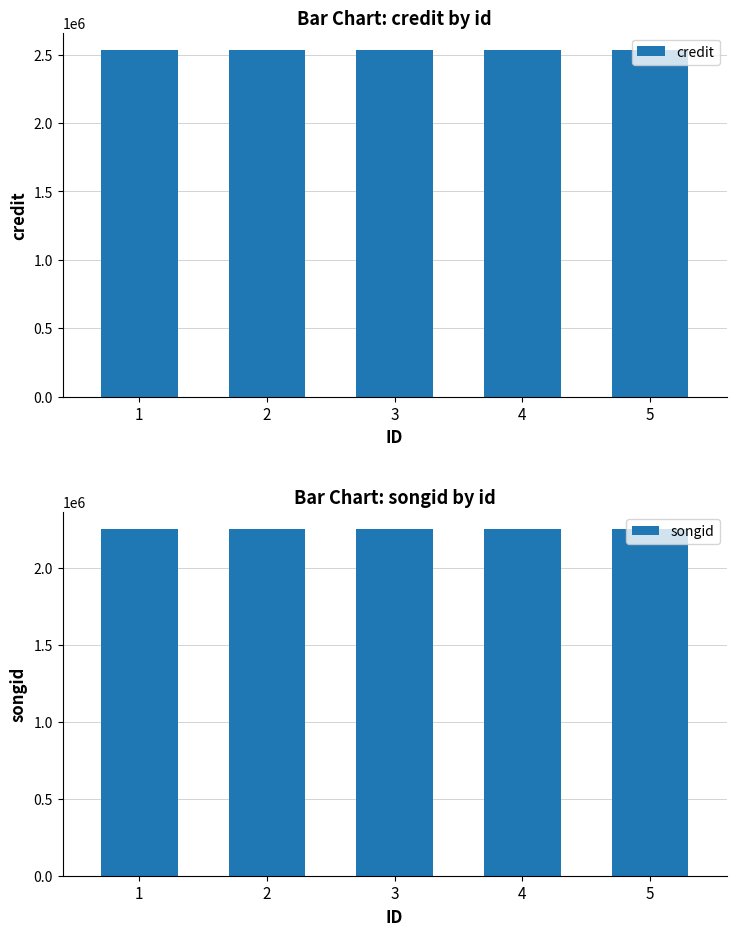

The songid series shows 2254270 at 3. True or false?

True